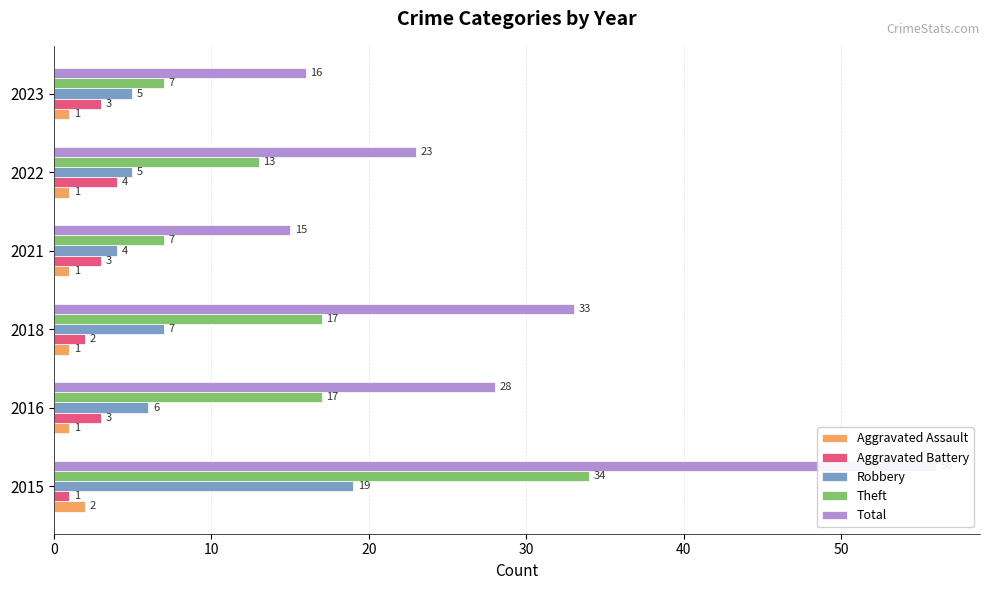

Which series has the largest total across all categories?

Total